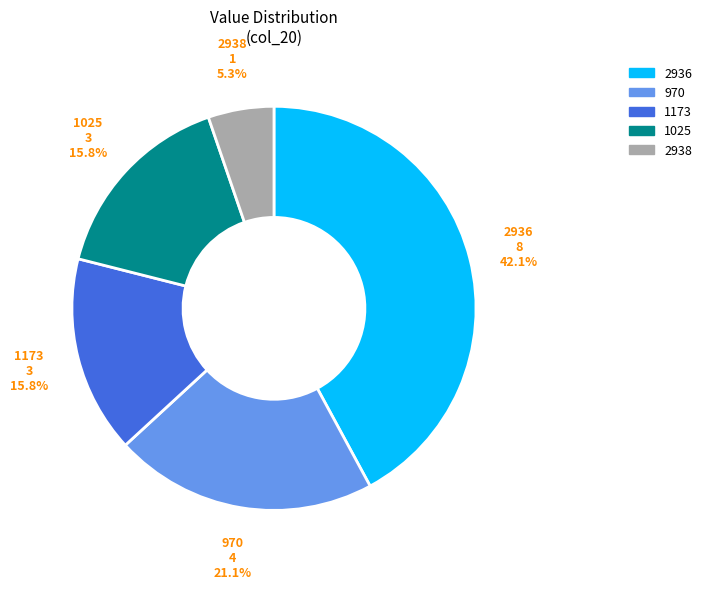

How many slices are in this pie chart?

5